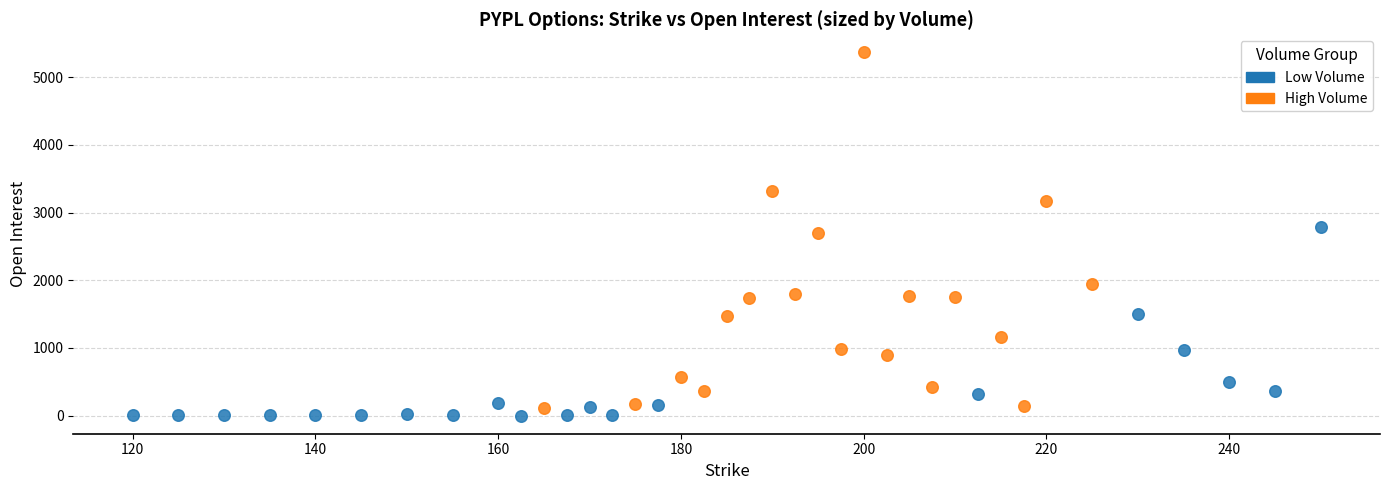

Which series has the widest spread of Y values?

High Volume